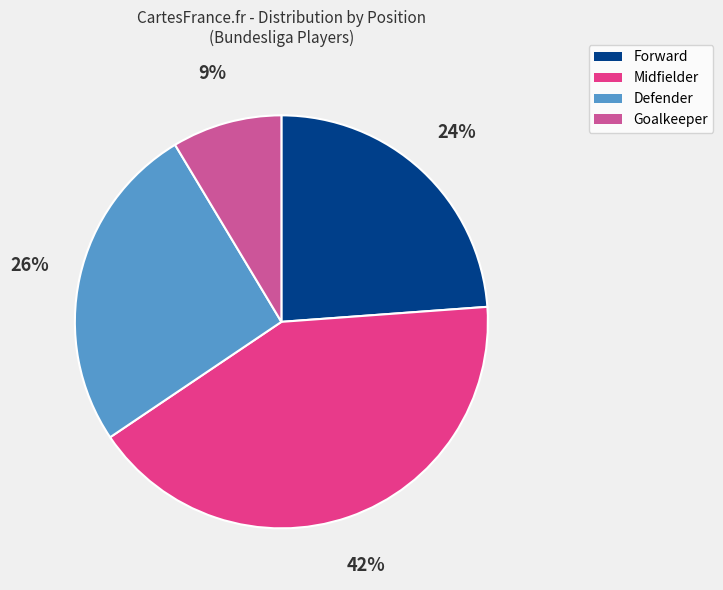

How many slices are in this pie chart?

4